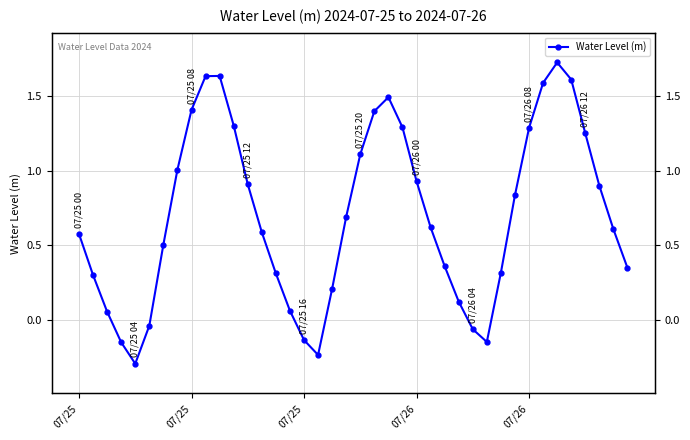

Reading left to right, what are all the values shown in this chart?

0.6	0.3	0.1	-0.2	-0.3	-0.0	0.5	1.0	1.4	1.6	1.6	1.3	0.9	0.6	0.3	0.1	-0.1	-0.2	0.2	0.7	1.1	1.4	1.5	1.3	0.9	0.6	0.4	0.1	-0.1	-0.1	0.3	0.8	1.3	1.6	1.7	1.6	1.3	0.9	0.6	0.3